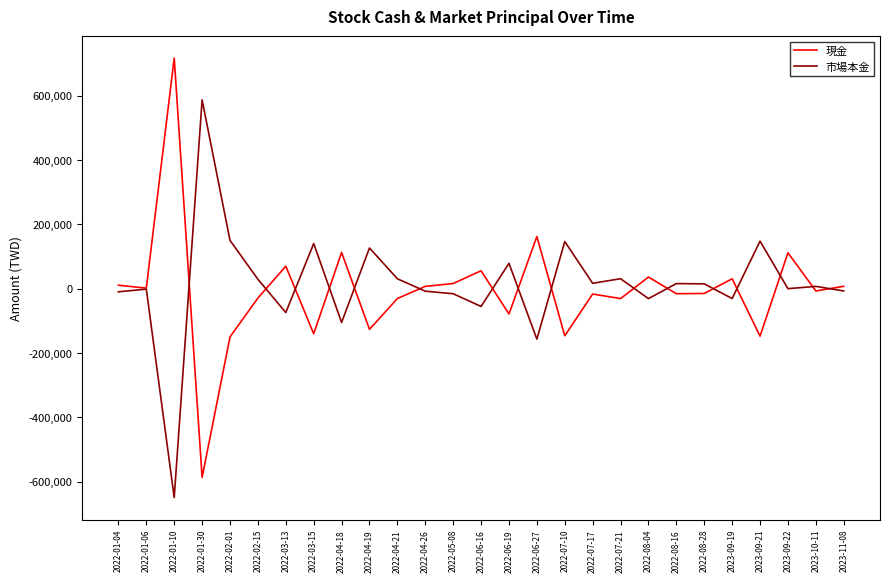

Is the value of 現金 at 2022-01-30 greater than the value of 市場本金 at 2023-09-19?

No